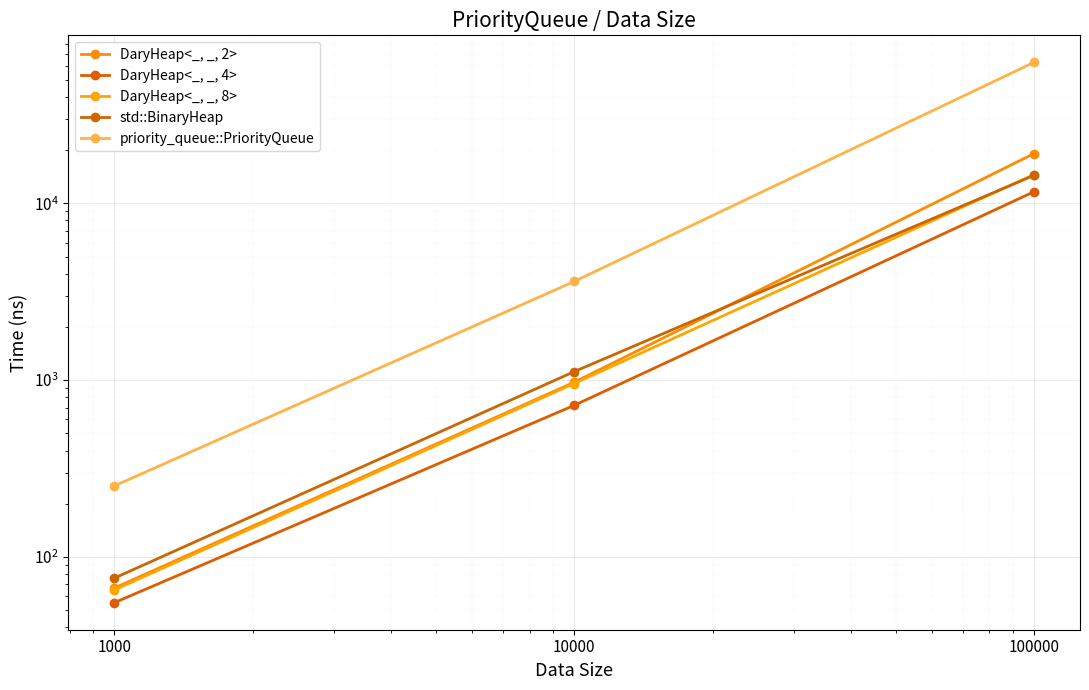

What is the difference between the DaryHeap<_, _, 2> values at 1000 and 10000?

905.8